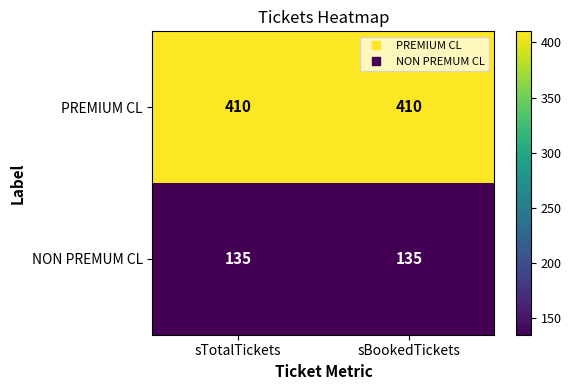

Which series has the largest total across all categories?

PREMIUM CL